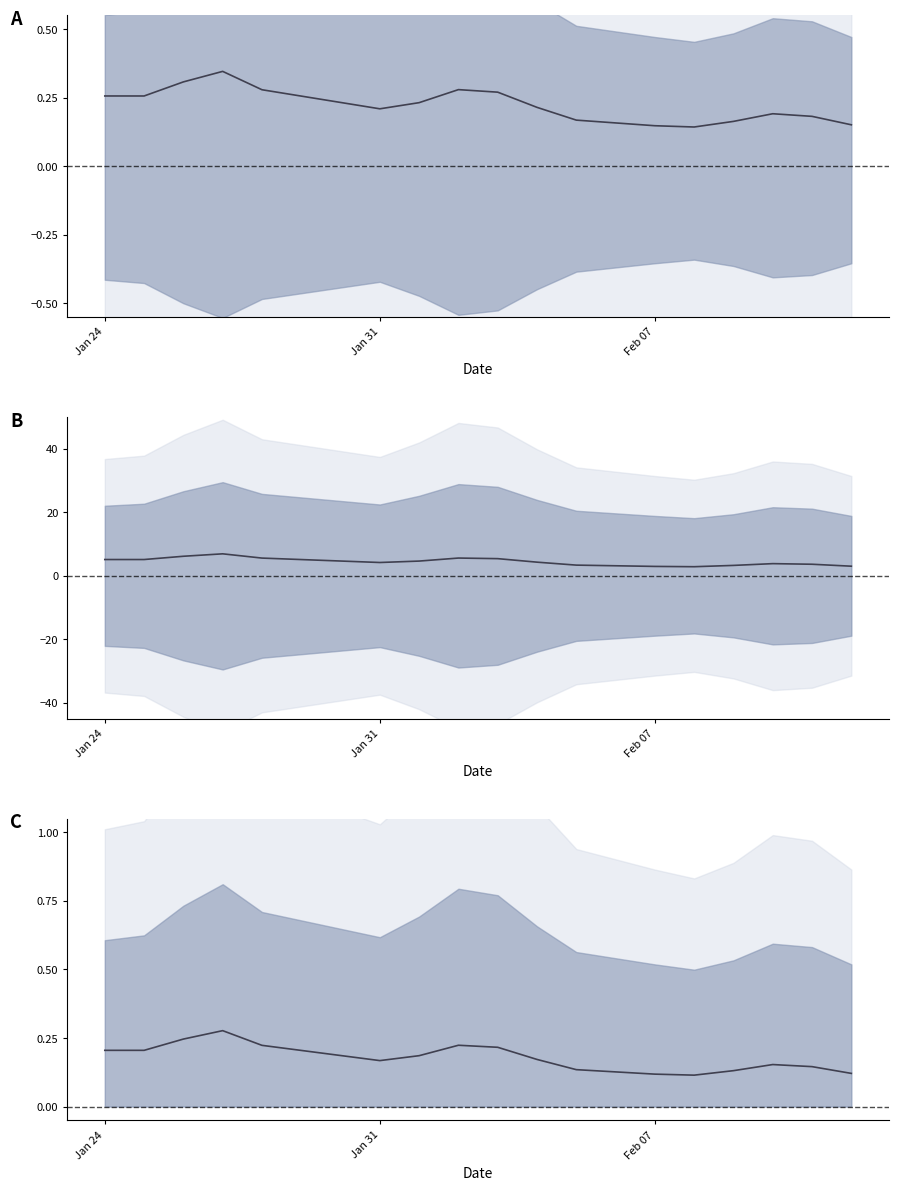

Does the chart display data point markers on the line(s)?

No